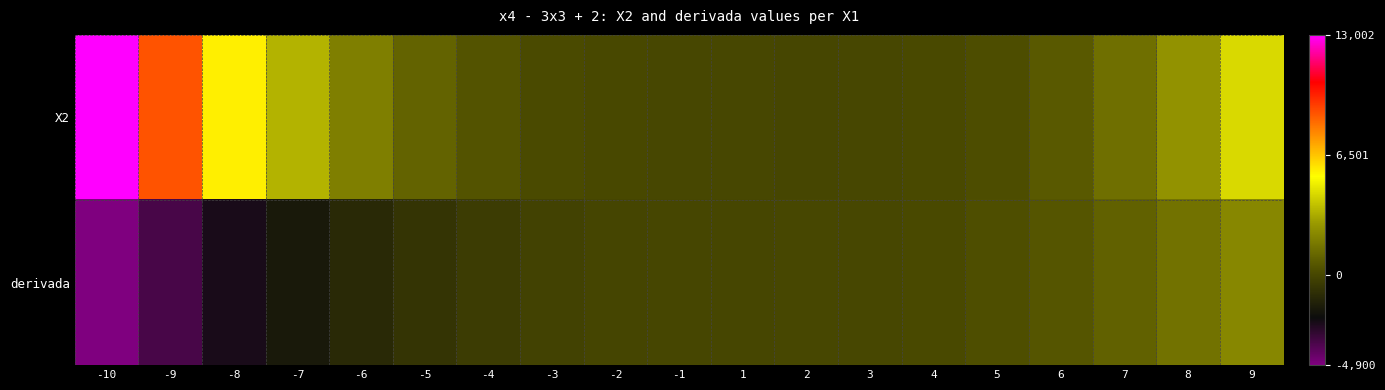

What is the smallest value displayed?

-4900